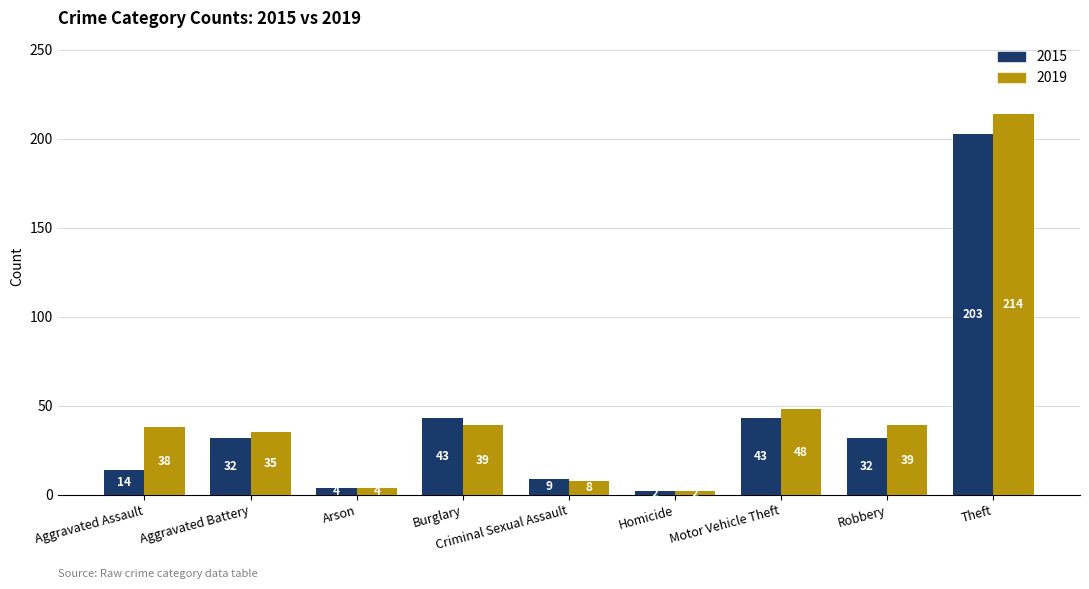

Are the bars grouped side by side (vs. stacked)?

Yes